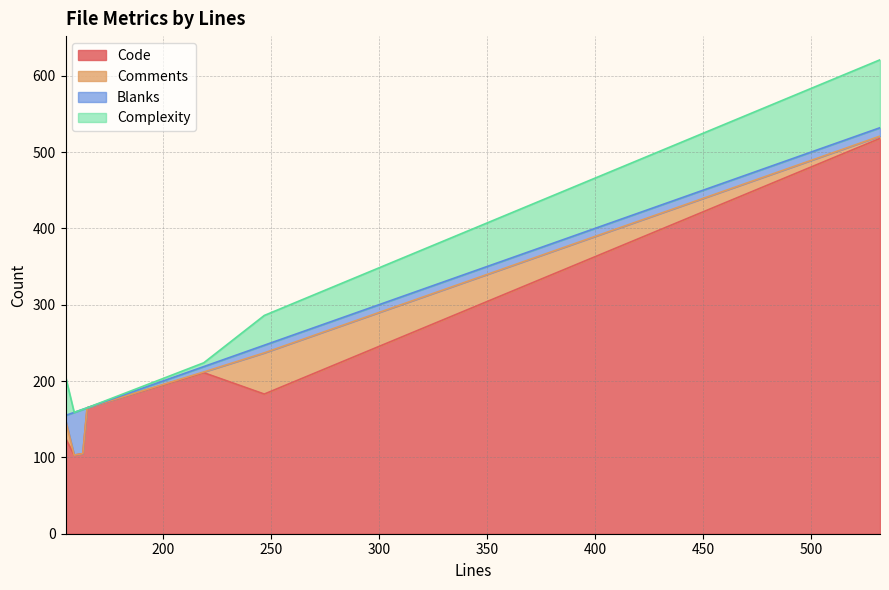

At which category does Complexity reach its first local peak?

532